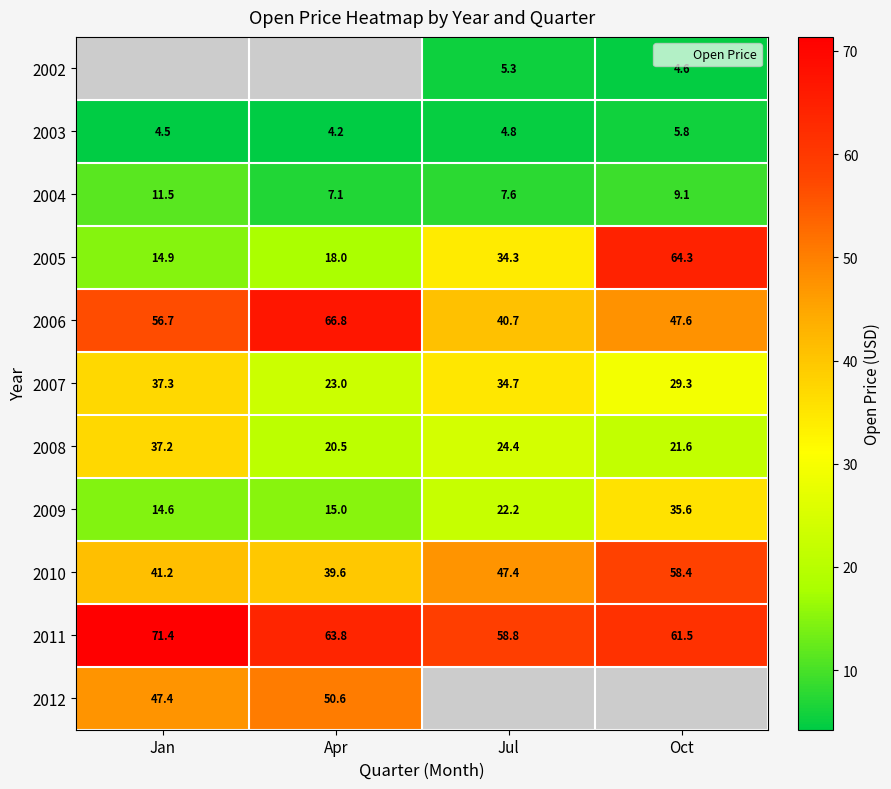

Where is 2004 nearest to the value 9?

Oct